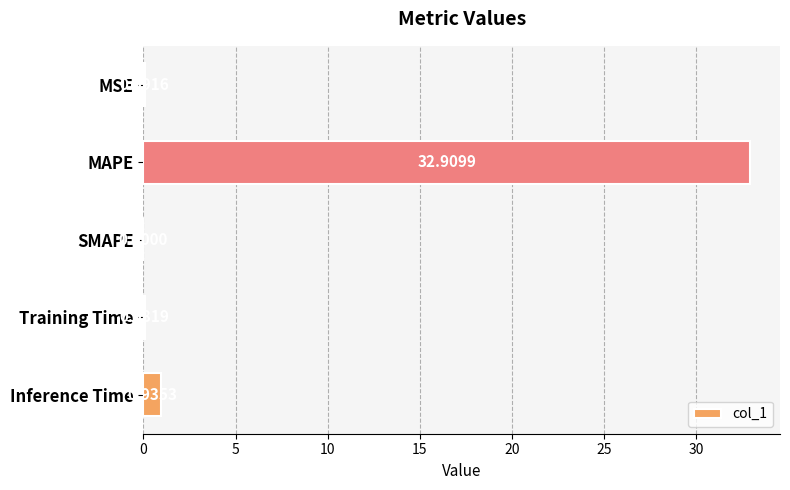

Which label corresponds to the largest value in the chart?

MAPE